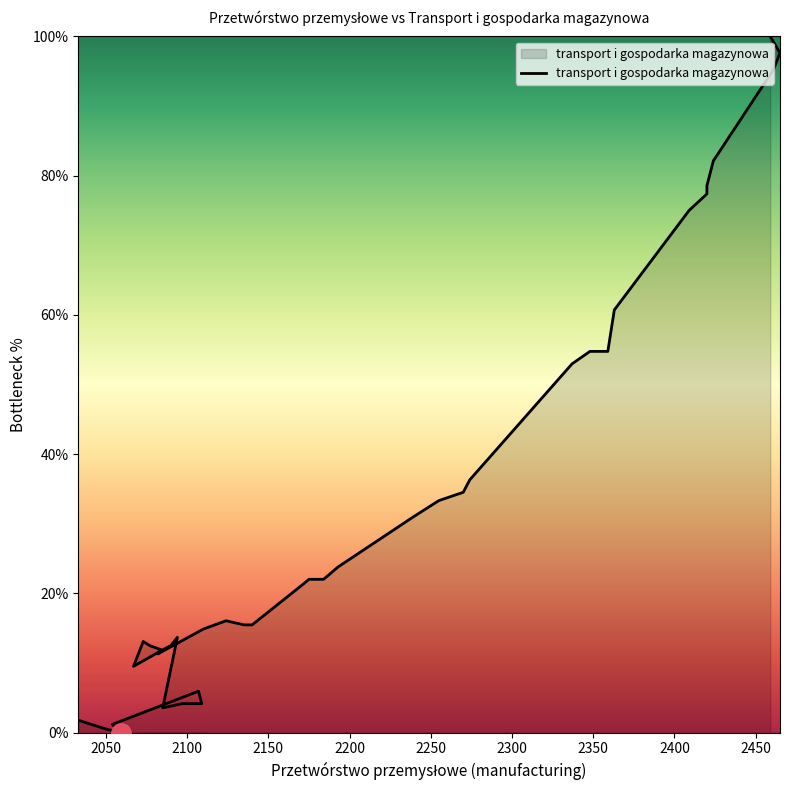

Reading right to left, list all the values displayed in this chart.

100.0	97.6	95.2	82.1	78.6	77.4	75.0	60.7	54.8	54.8	53.0	36.3	34.5	33.3	31.0	23.8	22.0	22.0	21.4	15.5	15.5	16.1	14.9	11.3	11.9	12.5	13.1	9.5	11.9	12.5	13.7	3.6	4.2	4.2	6.0	1.2	0.0	0.6	1.8